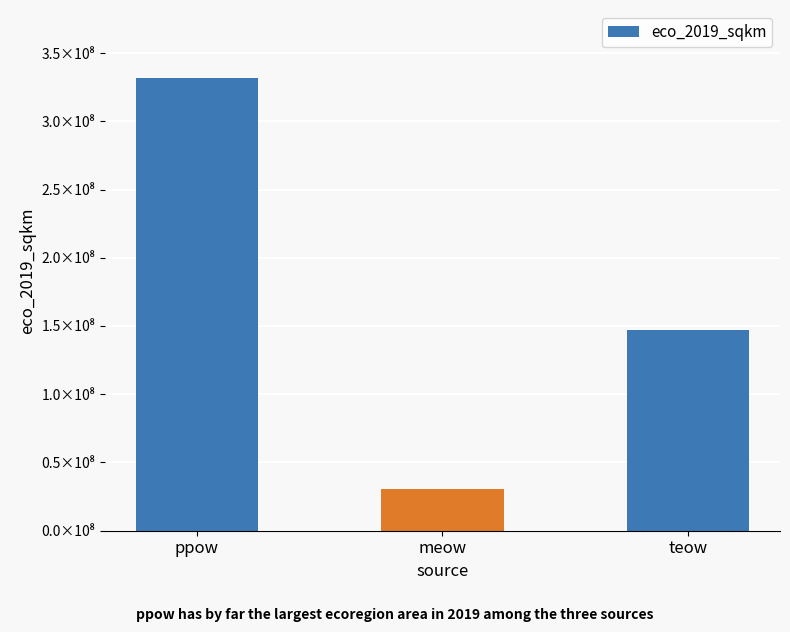

Is it true that the value at teow is 146773030.9?

True